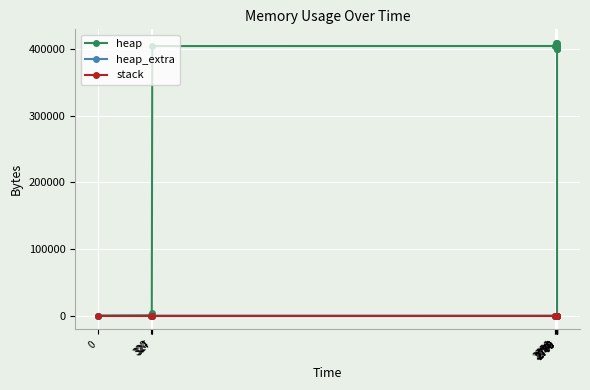

How many data points in heap_extra are above 43?

6